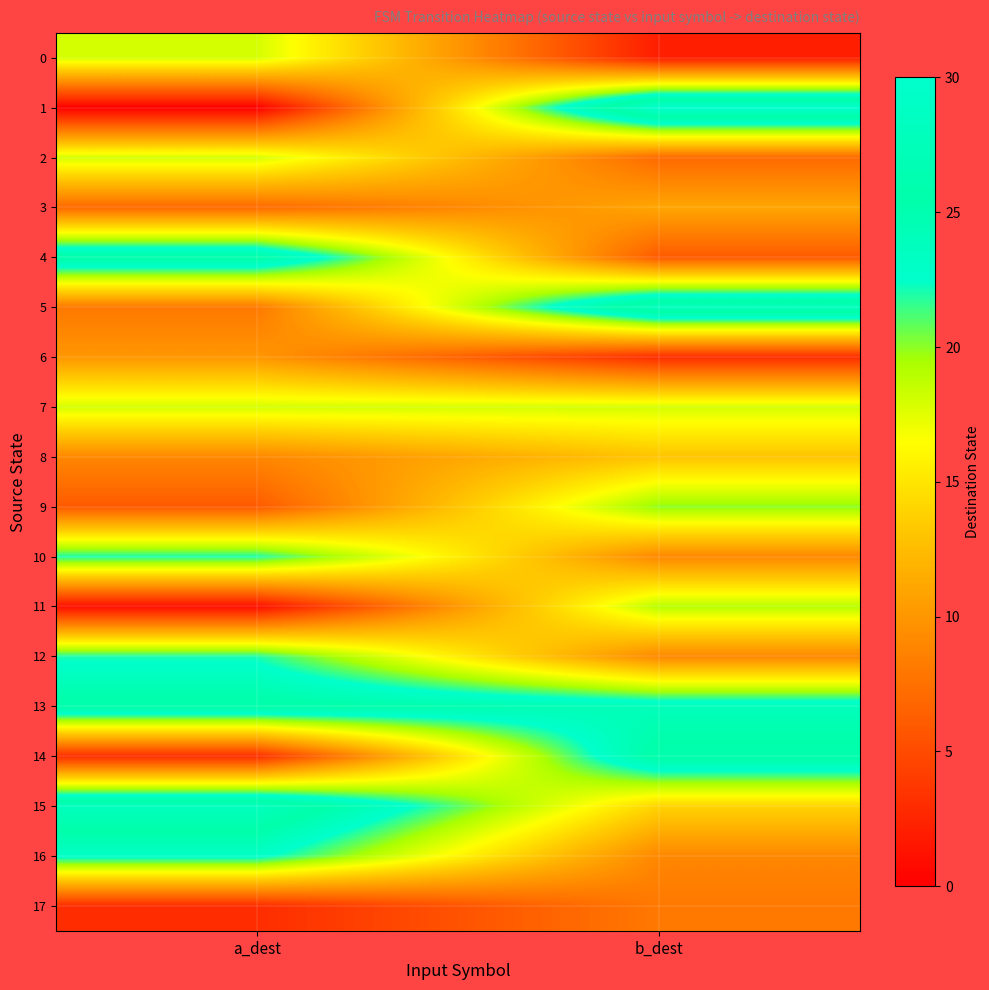

Which has a higher value, a_dest or b_dest?

a_dest